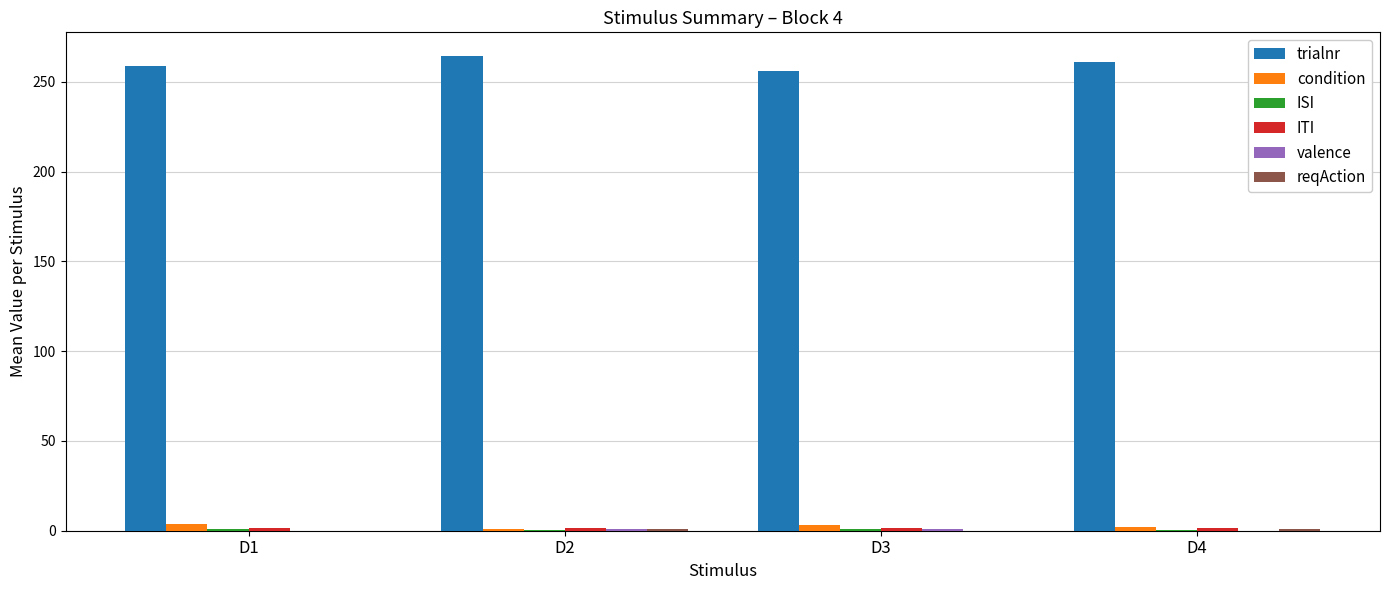

How many groups of bars are there?

4